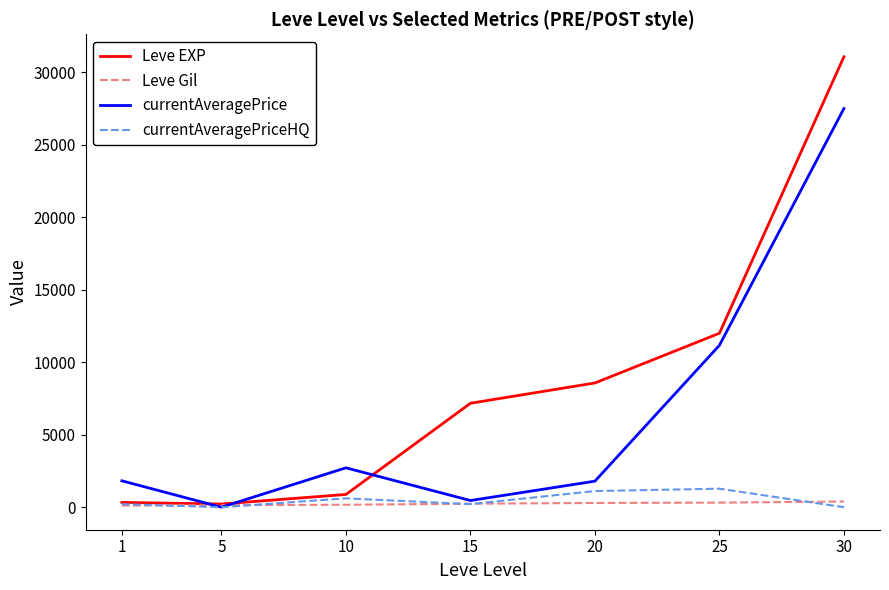

What is the difference between the Leve Gil values at 30 and 1?

278.0